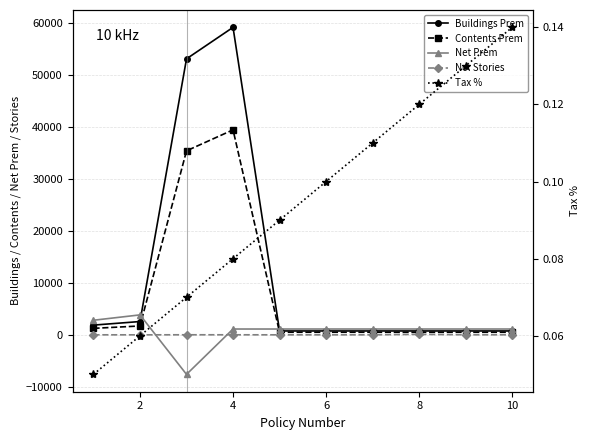

What is the maximum value shown in the chart?

59191.2